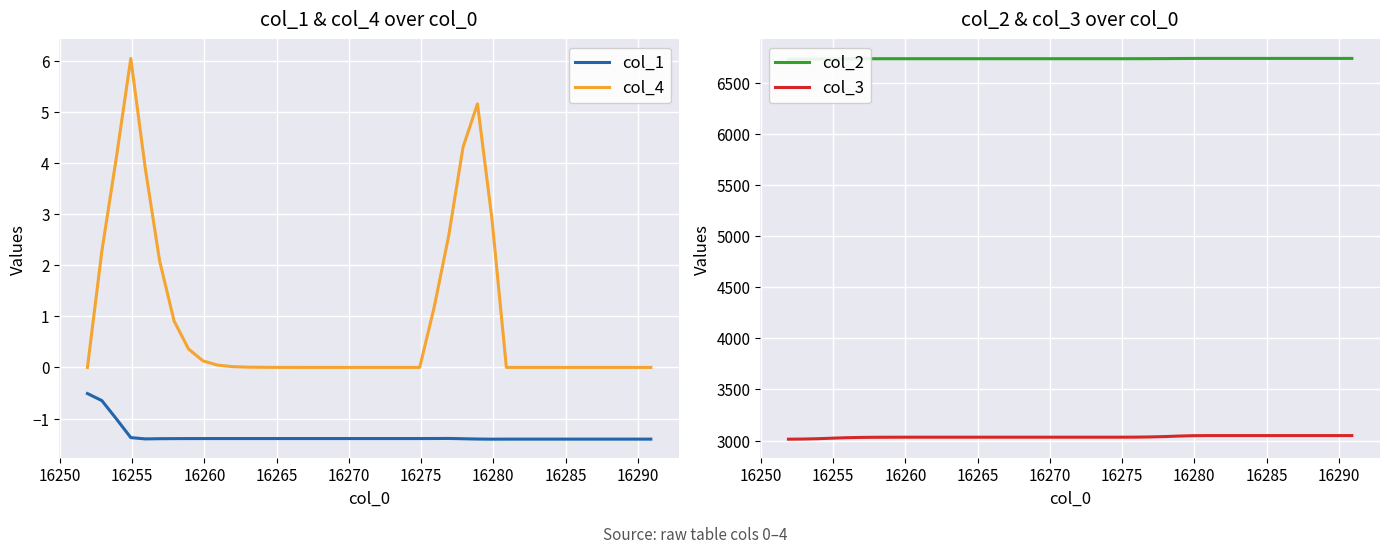

Which series has the largest total across all categories?

col_2